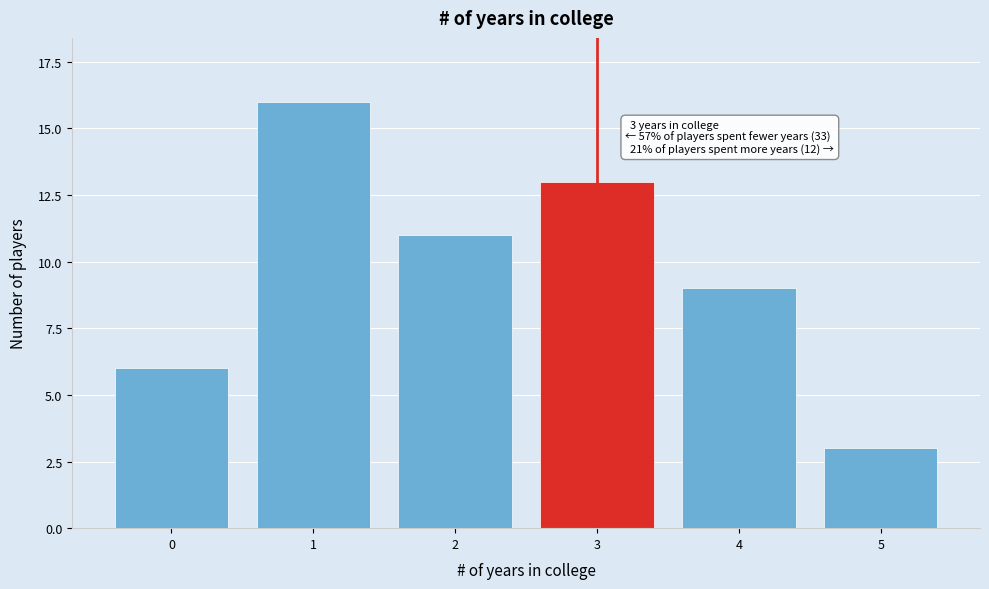

Reading left to right, list all the values displayed in this chart.

0=6	1=16	2=11	3=13	4=9	5=3